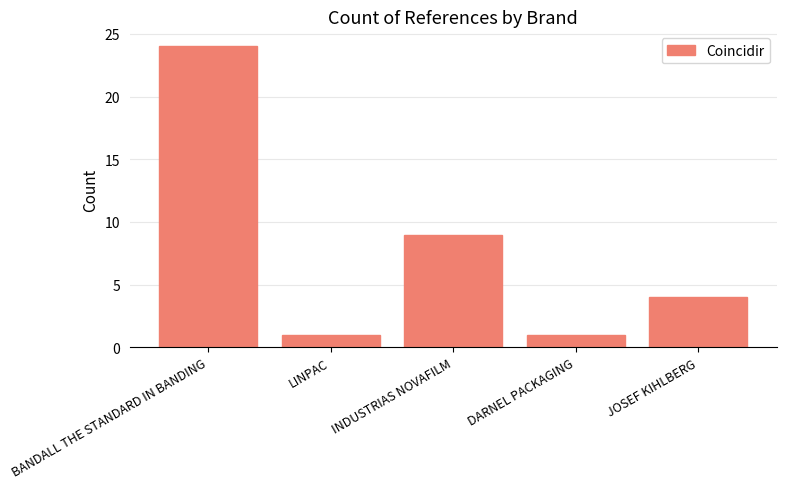

Does the chart contain any negative values?

No